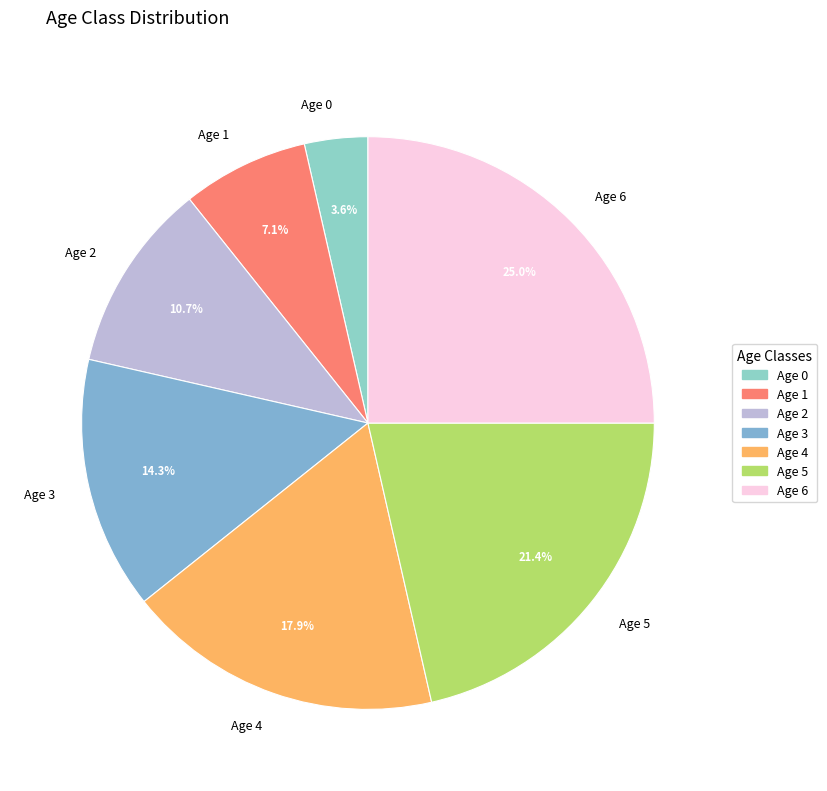

Is there any slice that represents more than half of the pie?

No